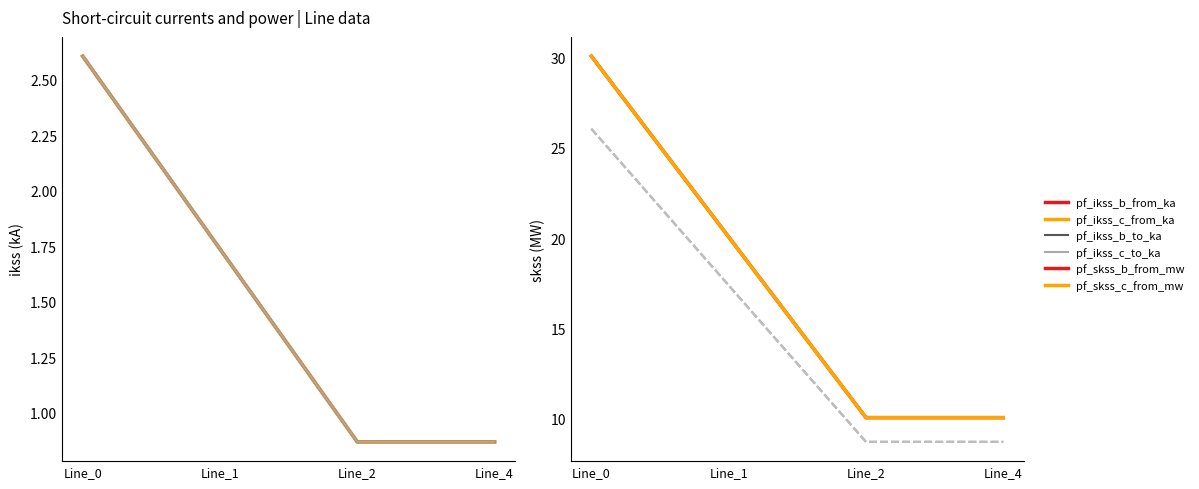

The pf_skss_c_from_mw series shows 16.1 at Line_4. True or false?

False